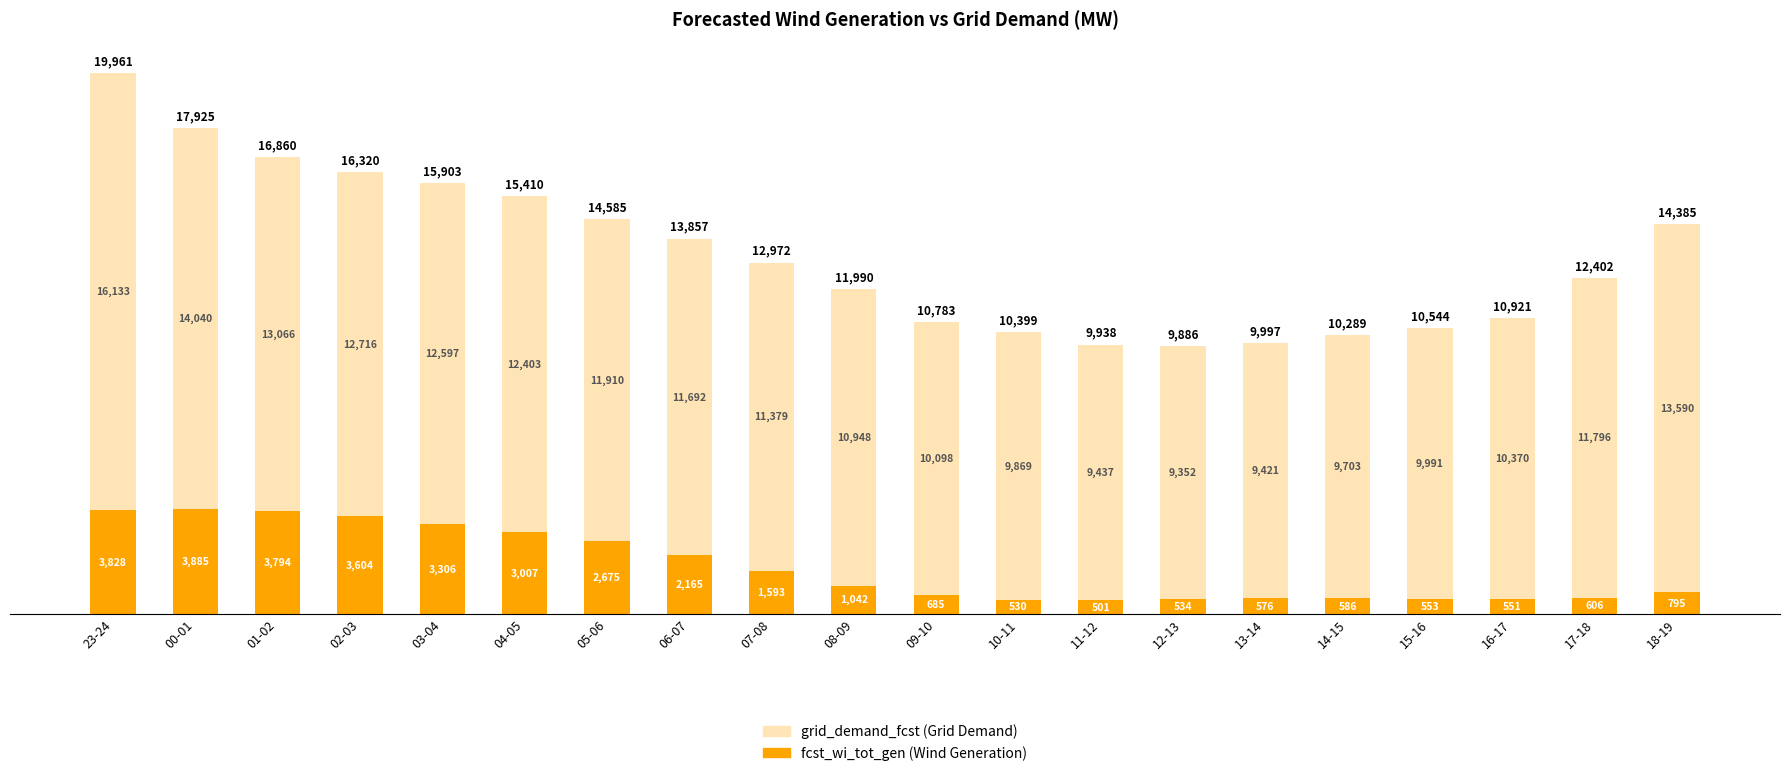

What is the total value across all series at 12-13?

9886